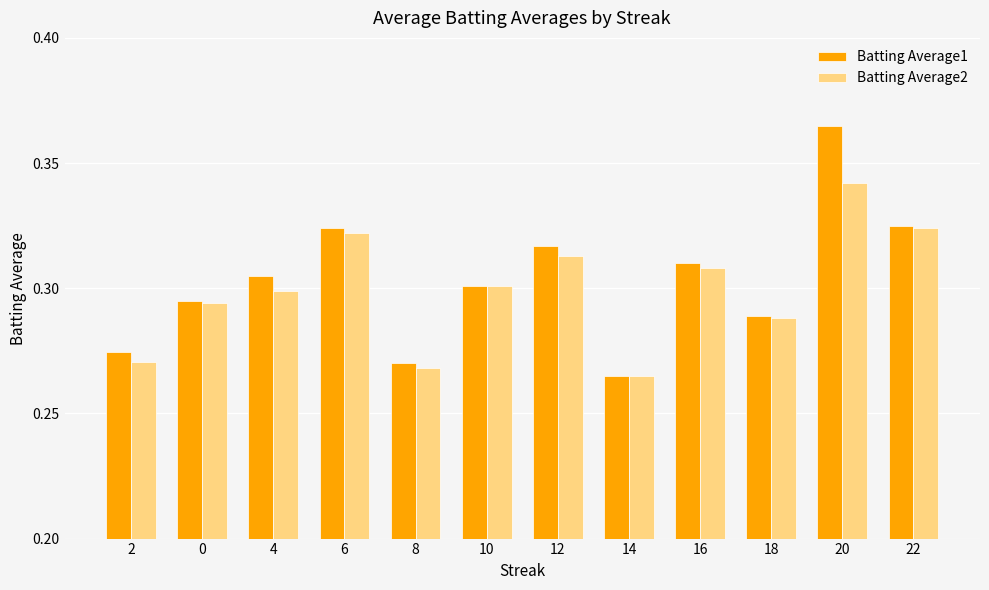

The value of Batting Average1 at 18 is 0.3. True or false?

True